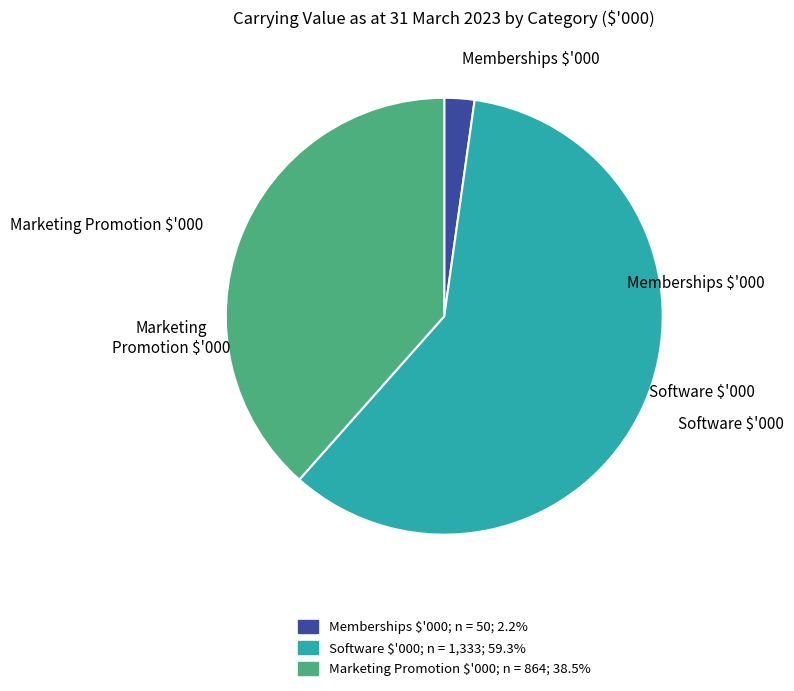

Is there any slice that represents more than half of the pie?

Yes